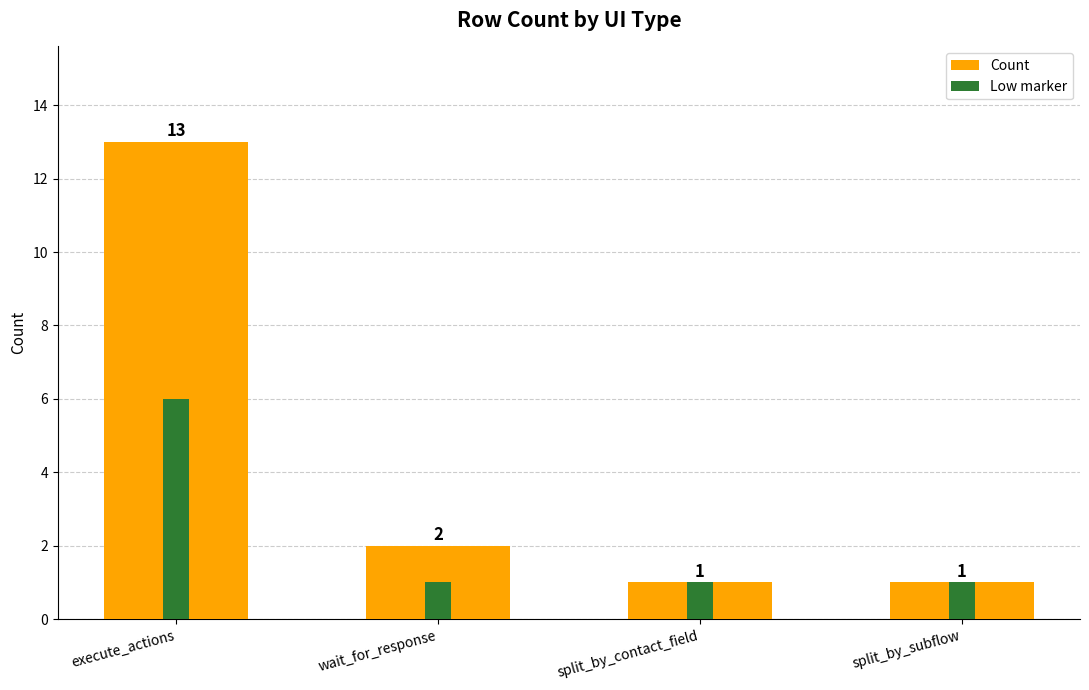

What are all the series names shown in the legend?

Count, Low marker